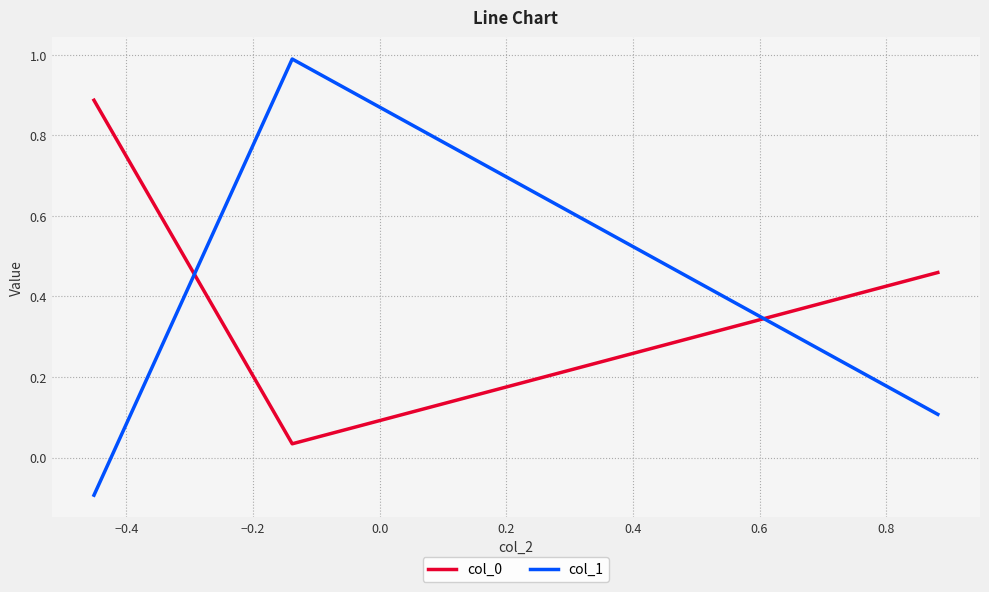

What is the sum of all col_1 values?

1.0